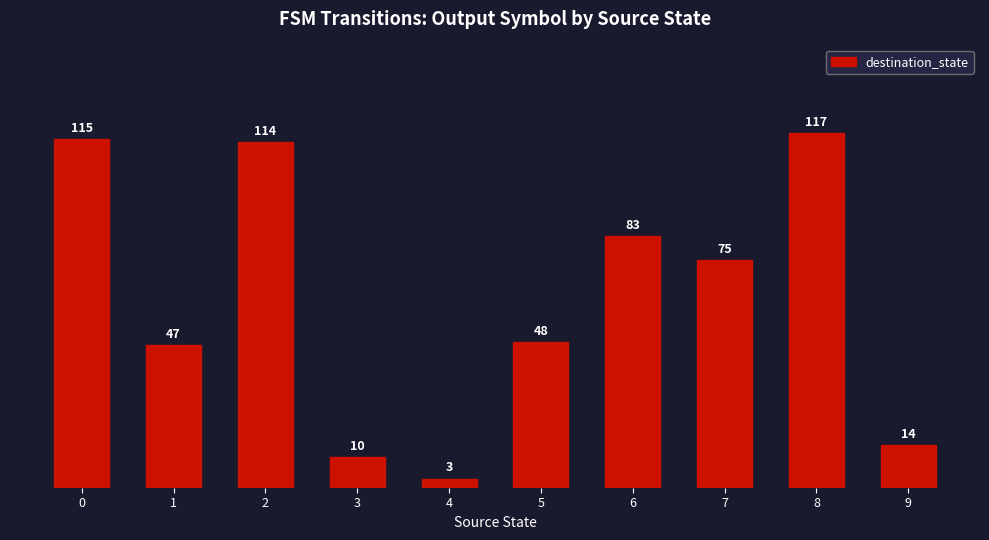

How many categories are shown in the chart?

10